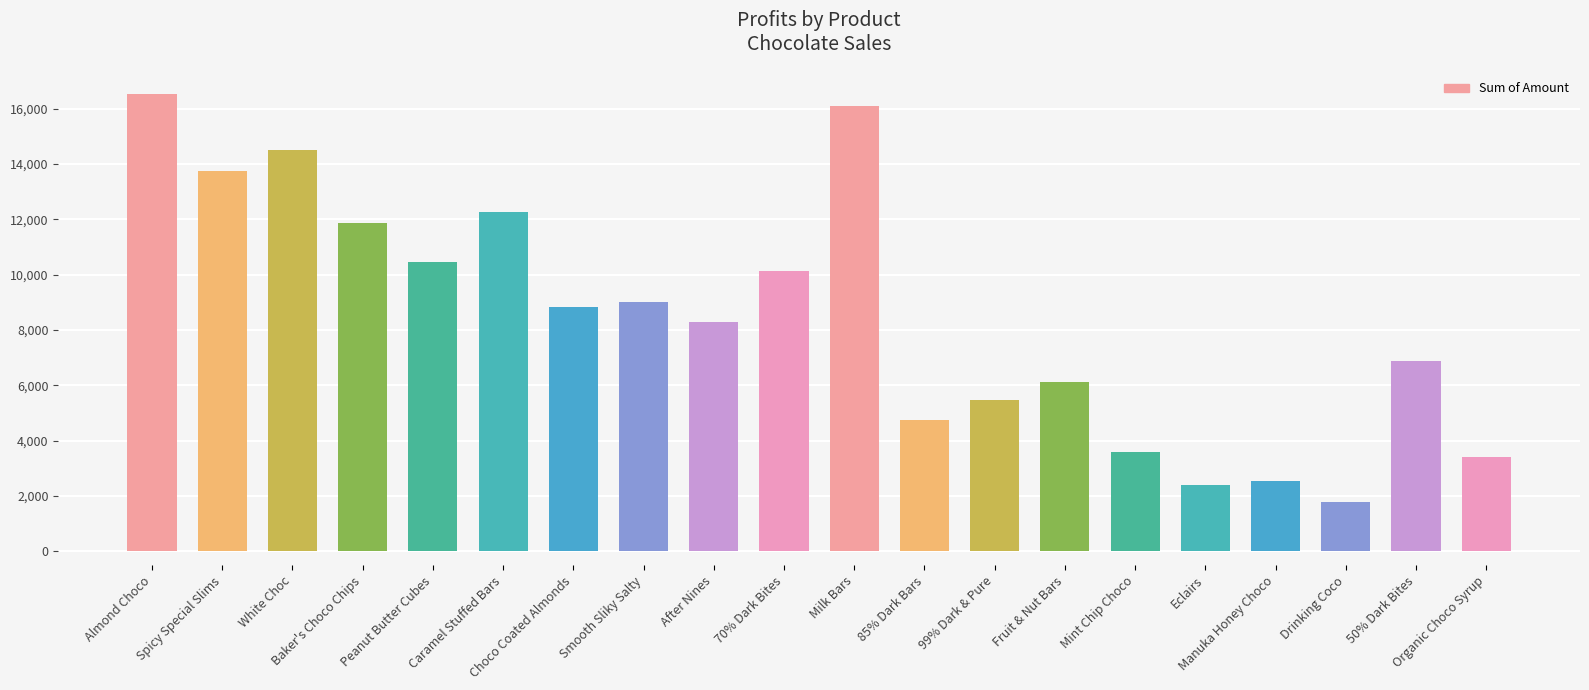

What is the greatest value displayed?

16534